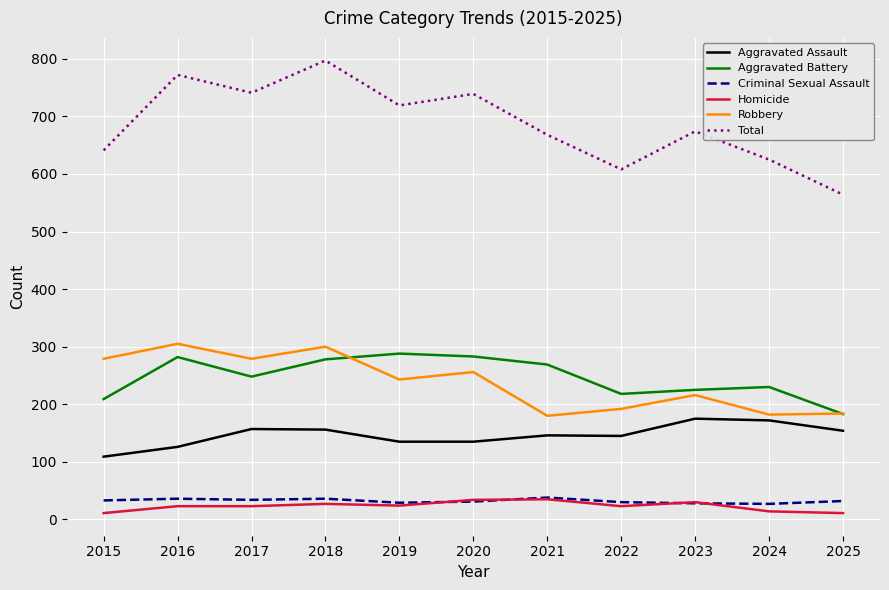

What is the sum of all Criminal Sexual Assault values?

354